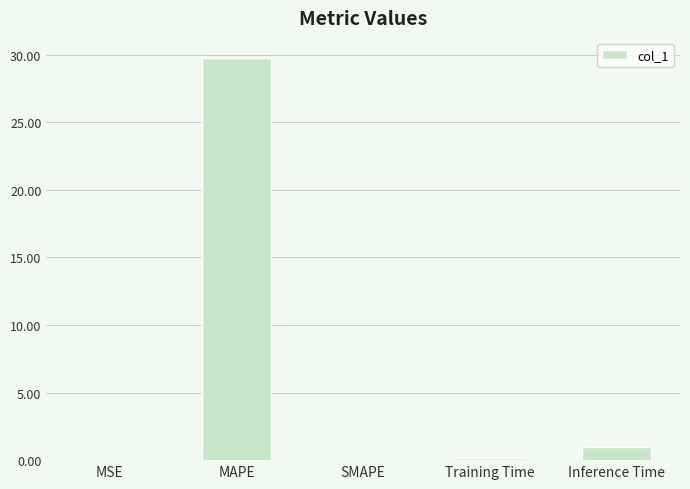

What is the sum of the values at SMAPE and MAPE?

29.7